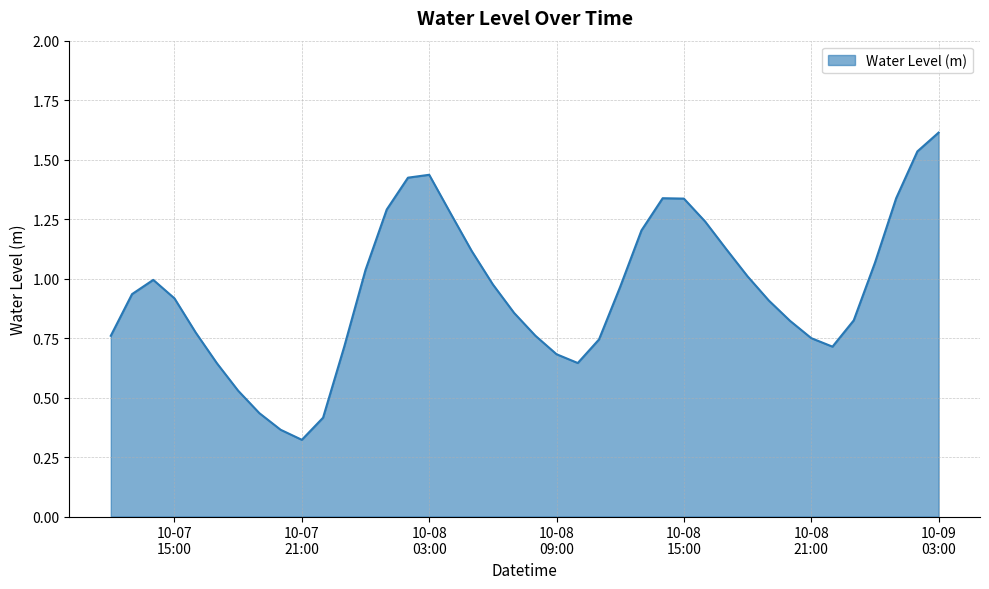

What is the maximum value shown in the chart?

1.6